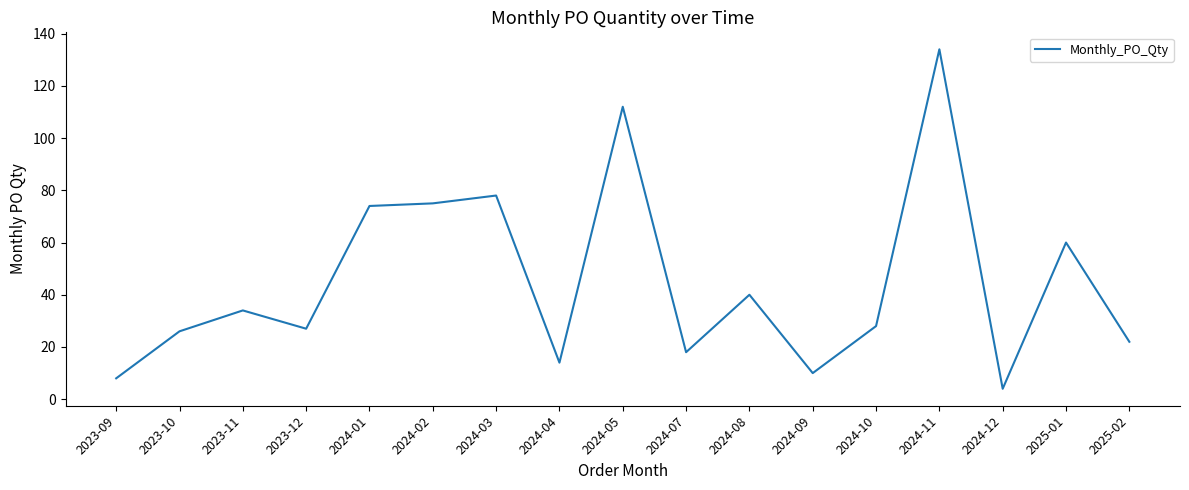

The value at 2023-12 is 6. True or false?

False